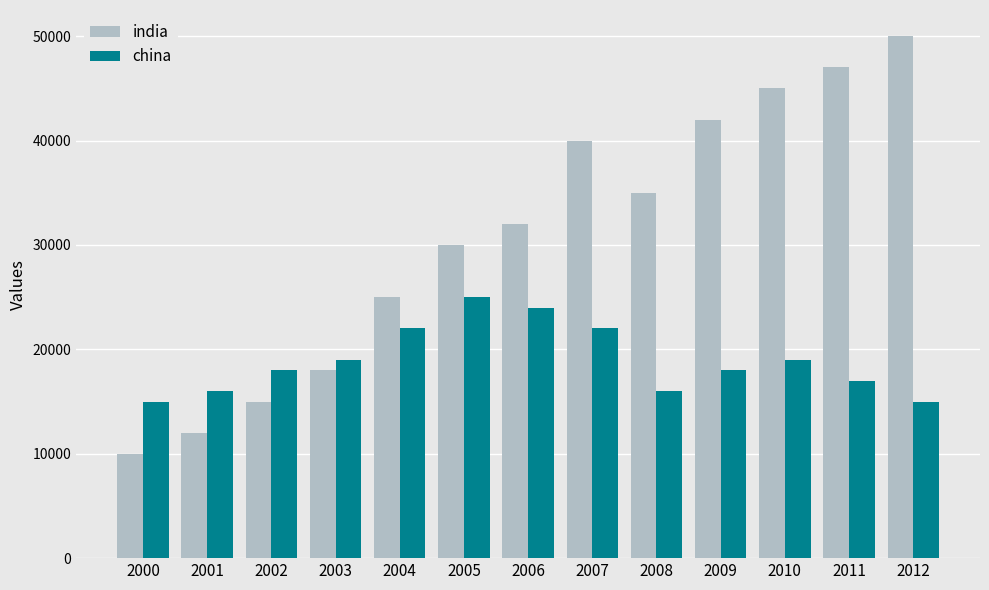

Rank the series by their maximum value, from lowest to highest.

china, india